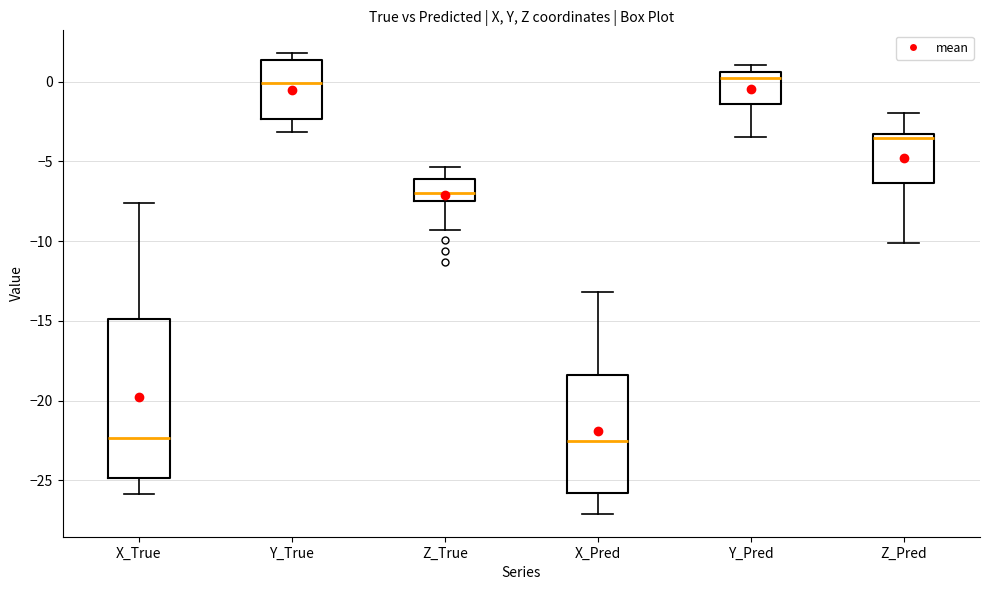

Reading left to right, read every box against the y-axis: the position of its median line, the range the box covers, and the ends of its whiskers. The values are not printed on the chart, so give them approximately, as read against the axis.

X_True: median -22.5, box -25.0 to -15.0, whiskers -26.0 to -7.5
Y_True: median 0.0, box -2.5 to 1.5, whiskers -3.0 to 2.0
Z_True: median -7.0, box -7.5 to -6.0, whiskers -9.5 to -5.5
X_Pred: median -22.5, box -26.0 to -18.5, whiskers -27.0 to -13.0
Y_Pred: median 0.5 (just below the box's upper edge), box -1.5 to 0.5, whiskers -3.5 to 1.0
Z_Pred: median -3.5 (just below the box's upper edge), box -6.5 to -3.5, whiskers -10.0 to -2.0